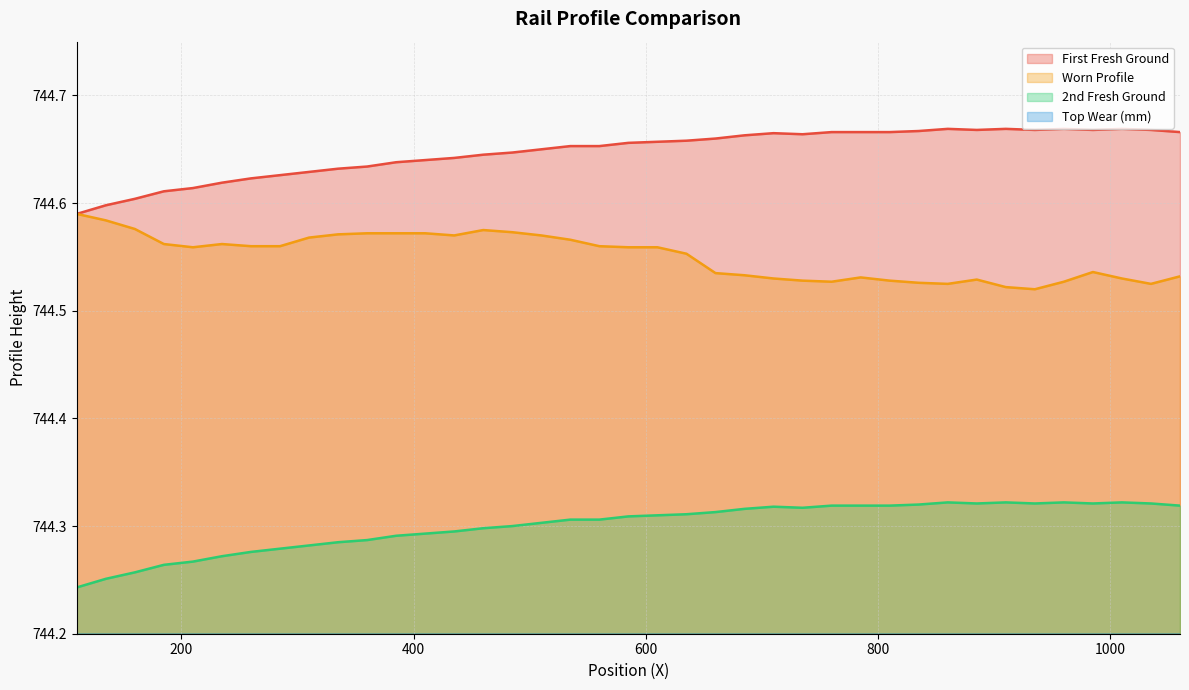

True or false: First Fresh Ground and 2nd Fresh Ground intersect in this chart.

False